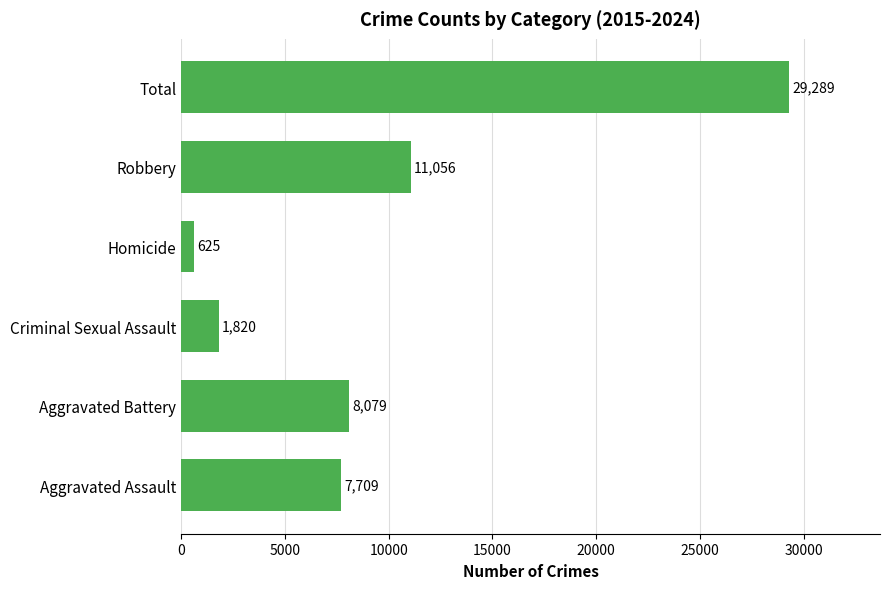

List the labels in order of value, smallest first.

Homicide, Criminal Sexual Assault, Aggravated Assault, Aggravated Battery, Robbery, Total